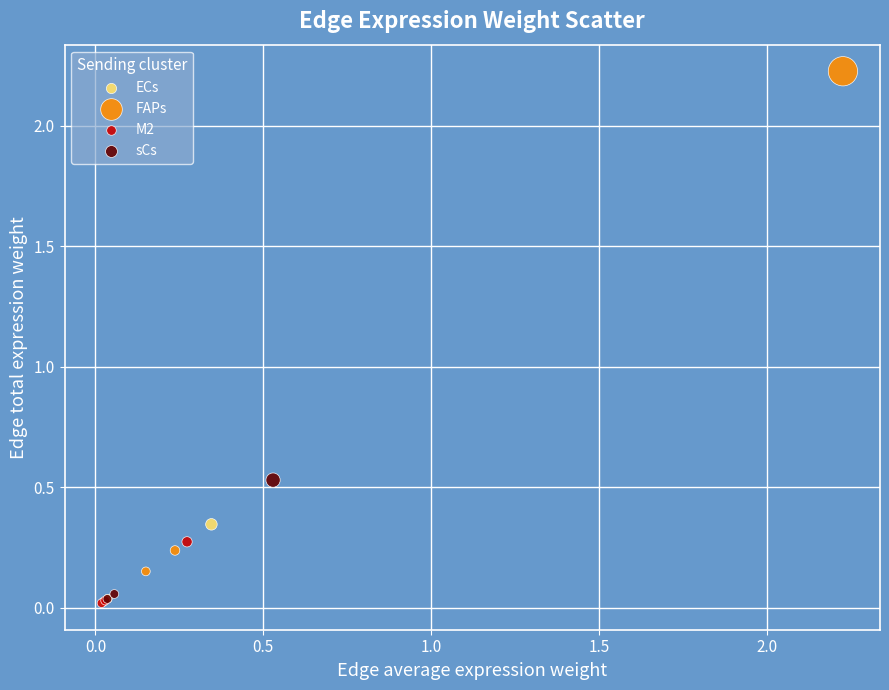

Which series has the widest spread of Y values?

FAPs